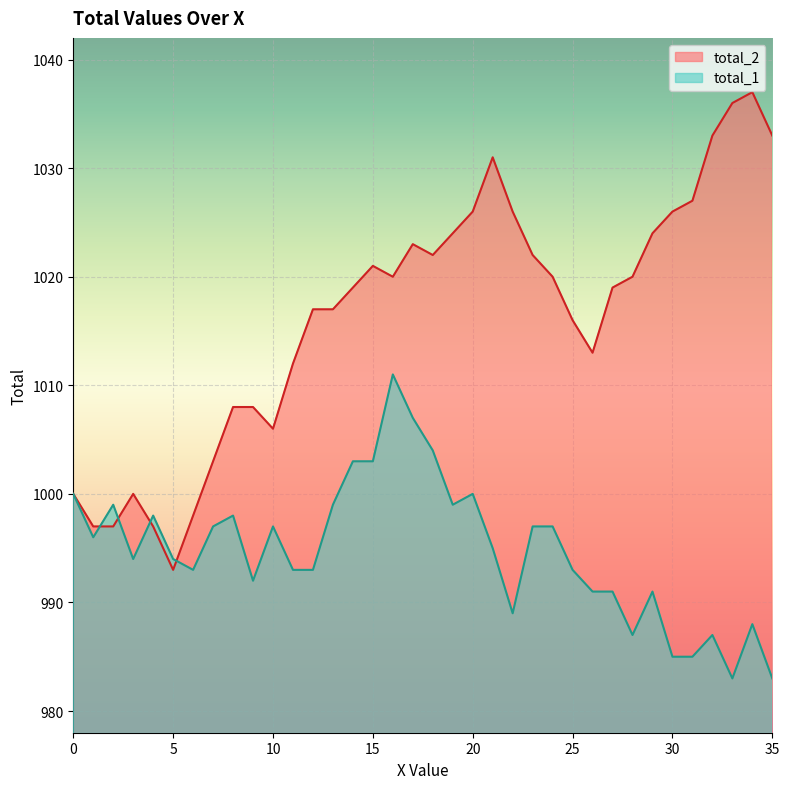

Read the total_1 value at 34.

988